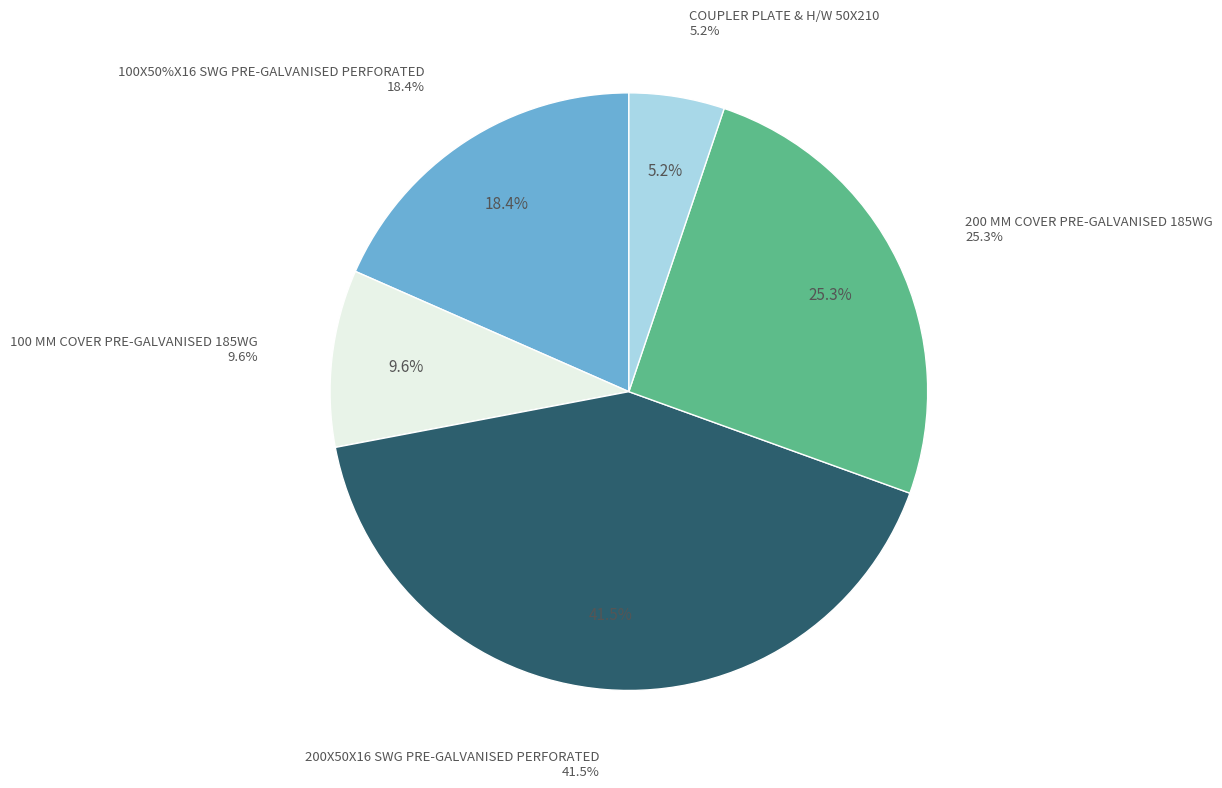

To the nearest percent, what is the difference between the largest and smallest slice percentages?

36%